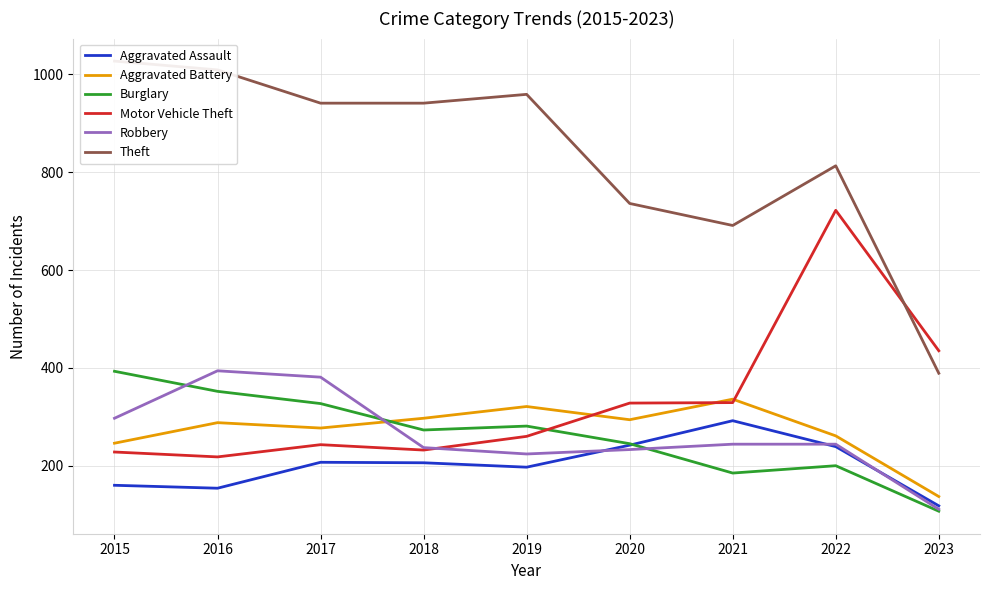

What is the smallest value displayed?

107